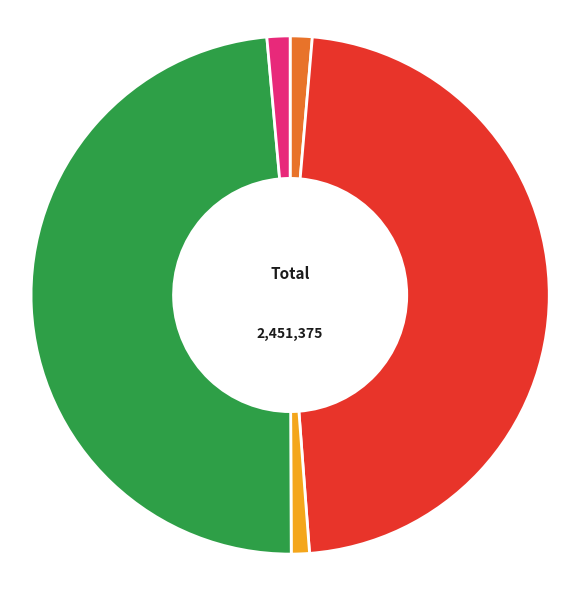

Count the number of slices in the pie.

5